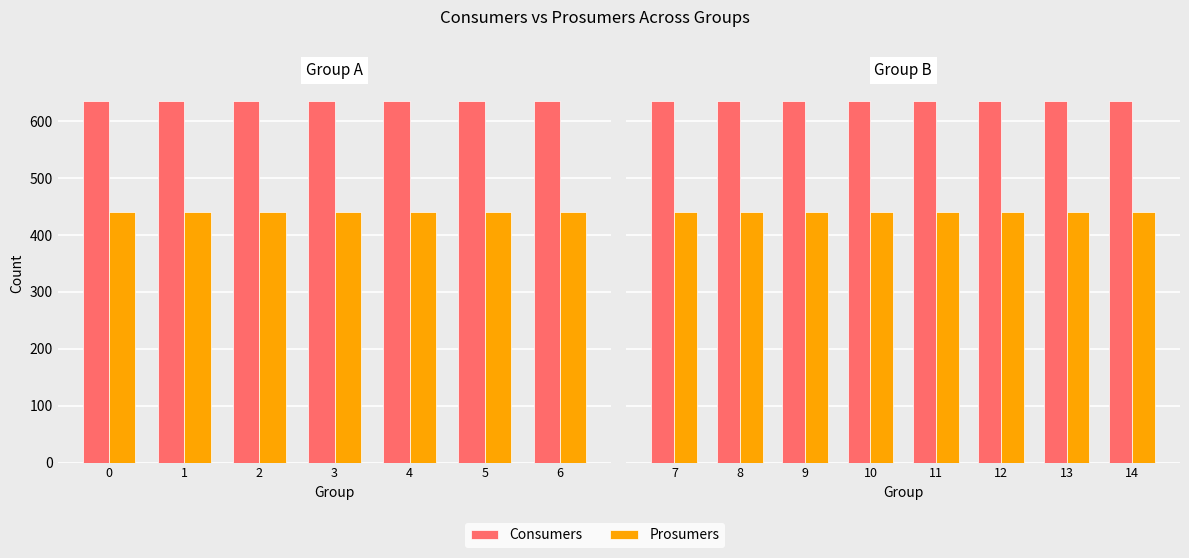

Is the value of Prosumers at 10 greater than the value of Consumers at 11?

No